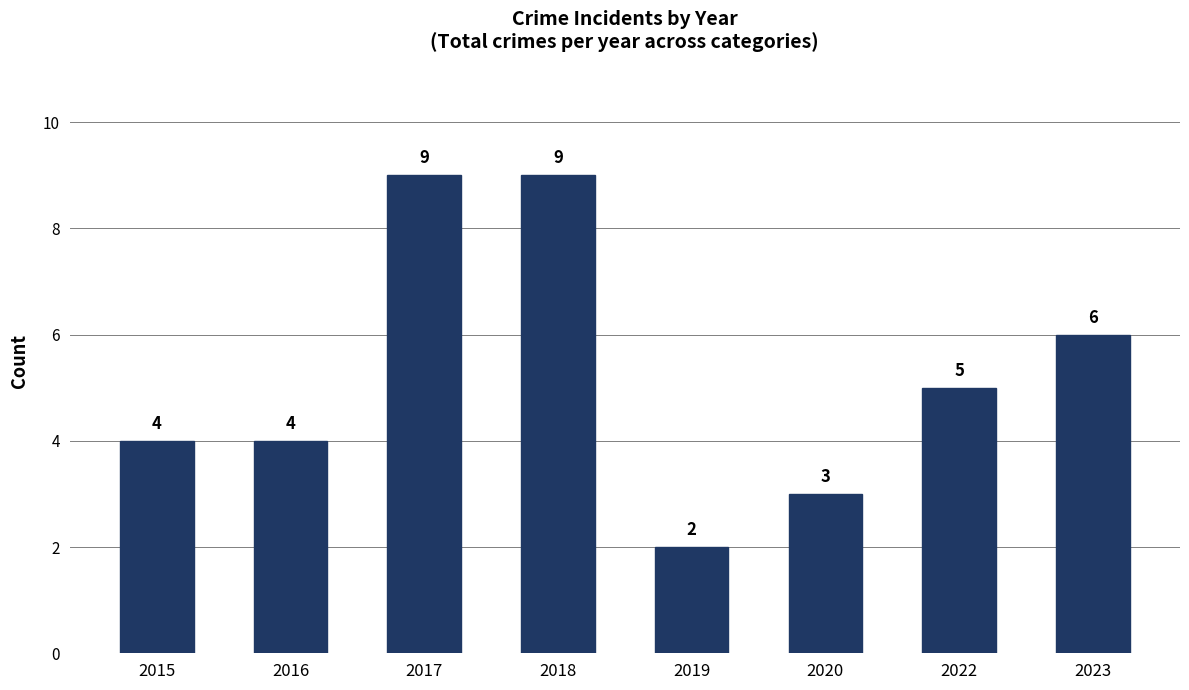

Between 2018 and 2023, which is larger?

2018